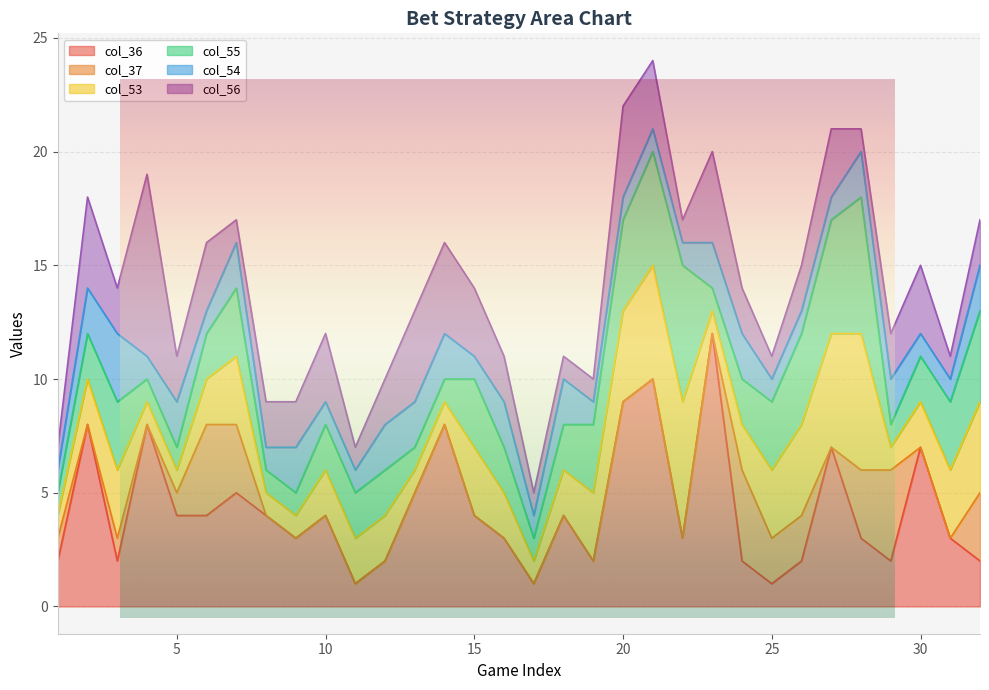

Count the number of categories in the chart.

32